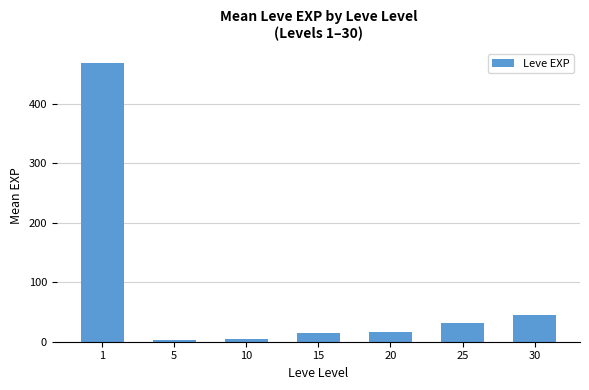

Are the bars horizontal?

No